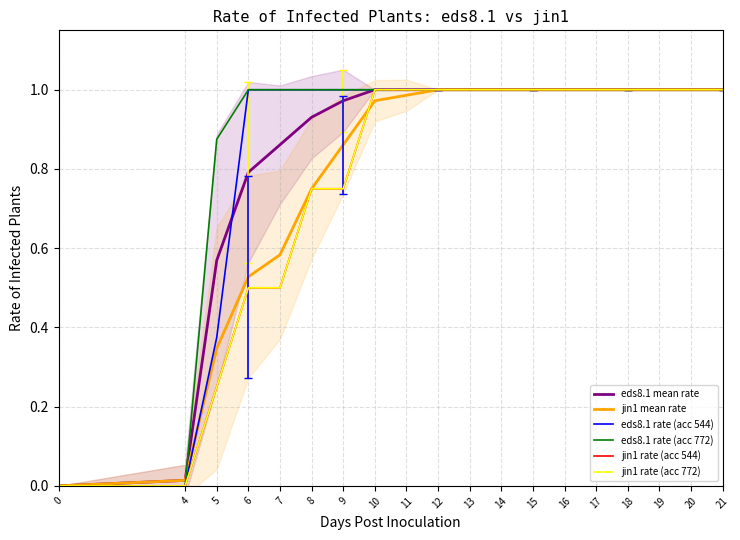

Reading right to left, extract all data points from this chart.

eds8.1 mean rate: 1.0	1.0	1.0	1.0	1.0	1.0	1.0	1.0	1.0	1.0	1.0	1.0	1.0	0.9	0.9	0.8	0.6	0.0	0.0
jin1 mean rate: 1.0	1.0	1.0	1.0	1.0	1.0	1.0	1.0	1.0	1.0	1.0	1.0	0.9	0.8	0.6	0.5	0.3	0.0	0.0
eds8.1 rate (acc 544): 1.0	1.0	1.0	1.0	1.0	1.0	1.0	1.0	1.0	1.0	1.0	1.0	1.0	1.0	1.0	1.0	0.4	0.0	0.0
eds8.1 rate (acc 772): 1.0	1.0	1.0	1.0	1.0	1.0	1.0	1.0	1.0	1.0	1.0	1.0	1.0	1.0	1.0	1.0	0.9	0.0	0.0
jin1 rate (acc 544): 1.0	1.0	1.0	1.0	1.0	1.0	1.0	1.0	1.0	1.0	1.0	1.0	0.8	0.8	0.5	0.5	0.2	0.0	0.0
jin1 rate (acc 772): 1.0	1.0	1.0	1.0	1.0	1.0	1.0	1.0	1.0	1.0	1.0	1.0	0.8	0.8	0.5	0.5	0.2	0.0	0.0